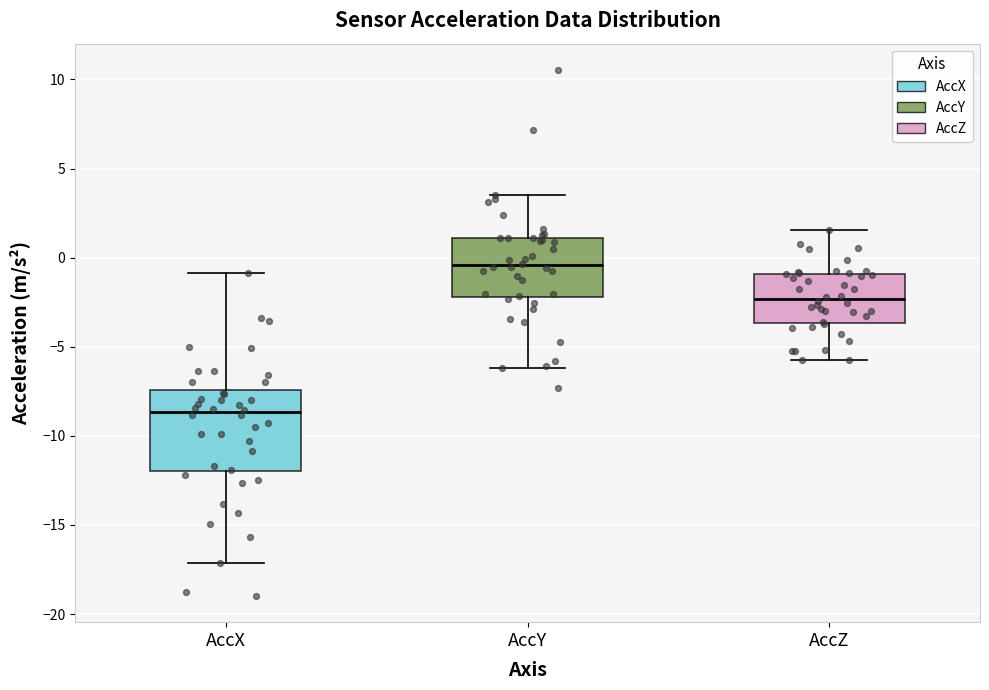

Which box is the tallest, from its lower edge to its upper edge?

AccX